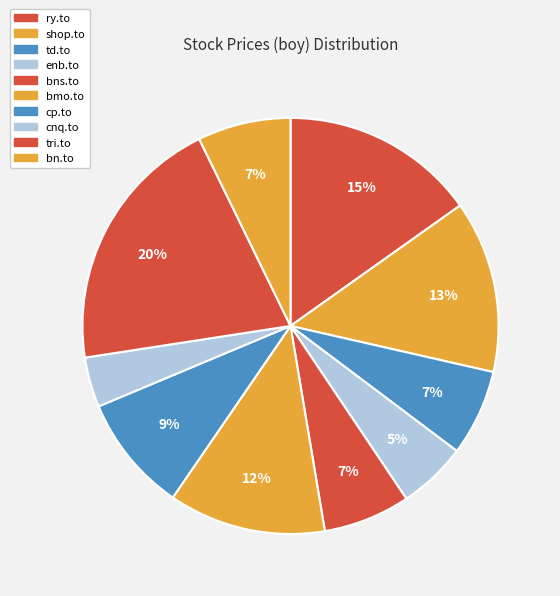

Is it true that bn.to is 1% of the pie?

False